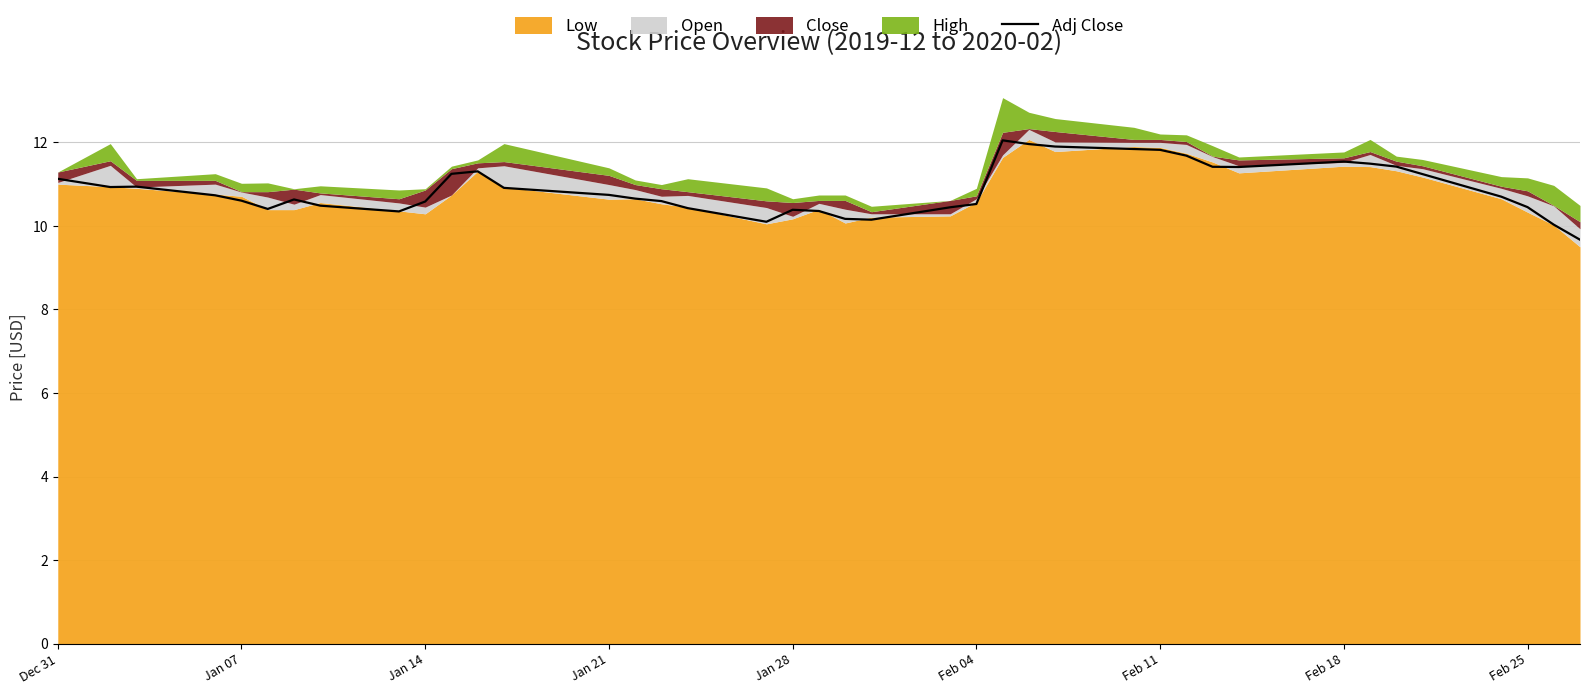

How many data points does each series have?

40